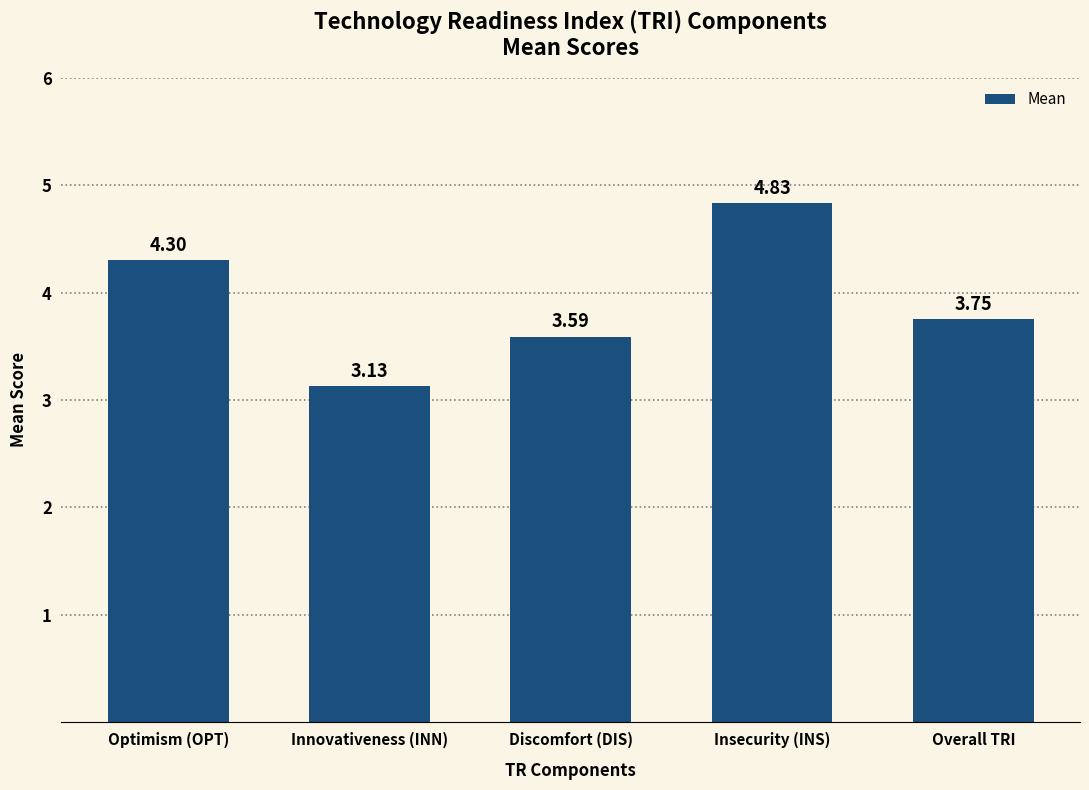

List the labels in order of value, largest first.

Insecurity (INS), Optimism (OPT), Overall TRI, Discomfort (DIS), Innovativeness (INN)